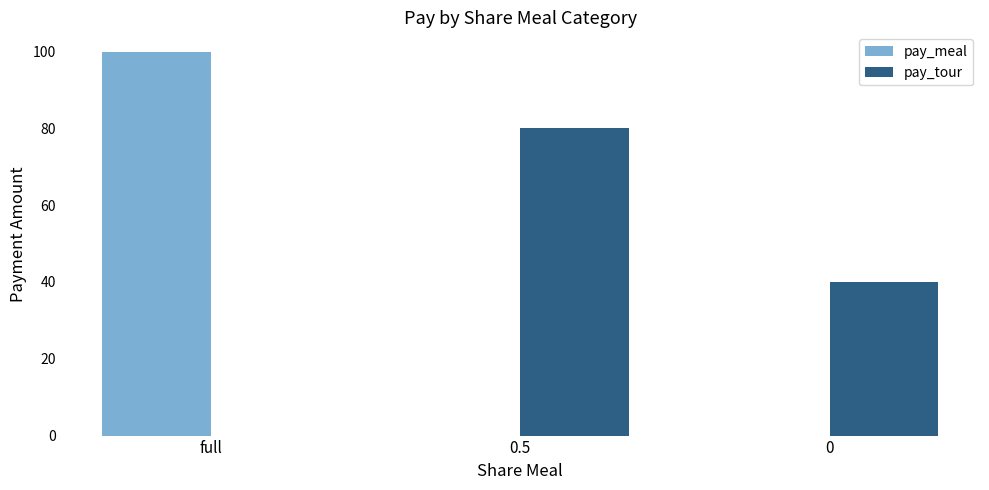

Is it true that pay_meal equals 0 at 0?

True